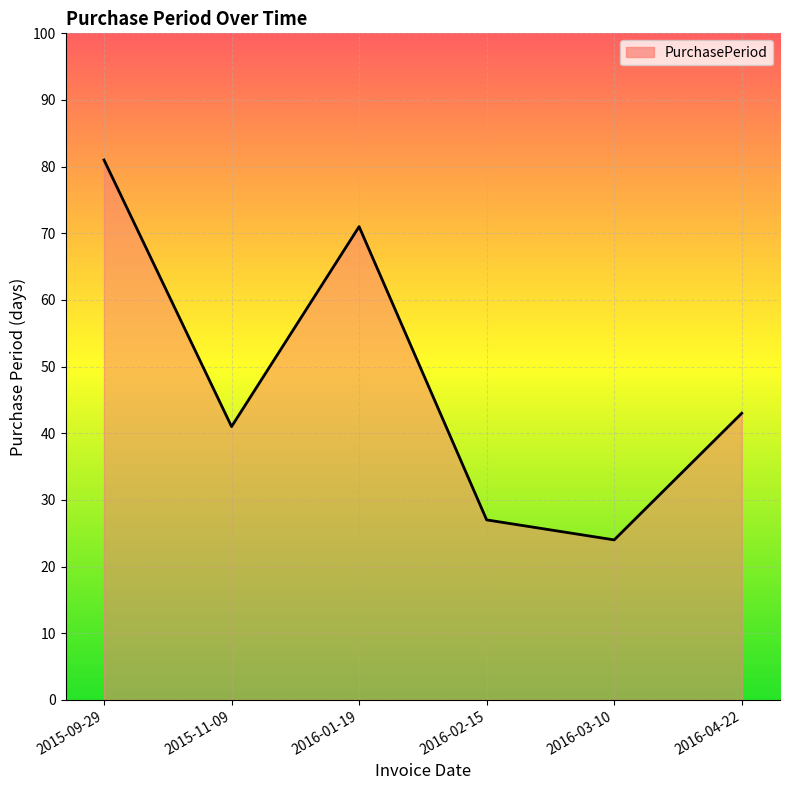

What is the difference between the maximum and minimum values?

57